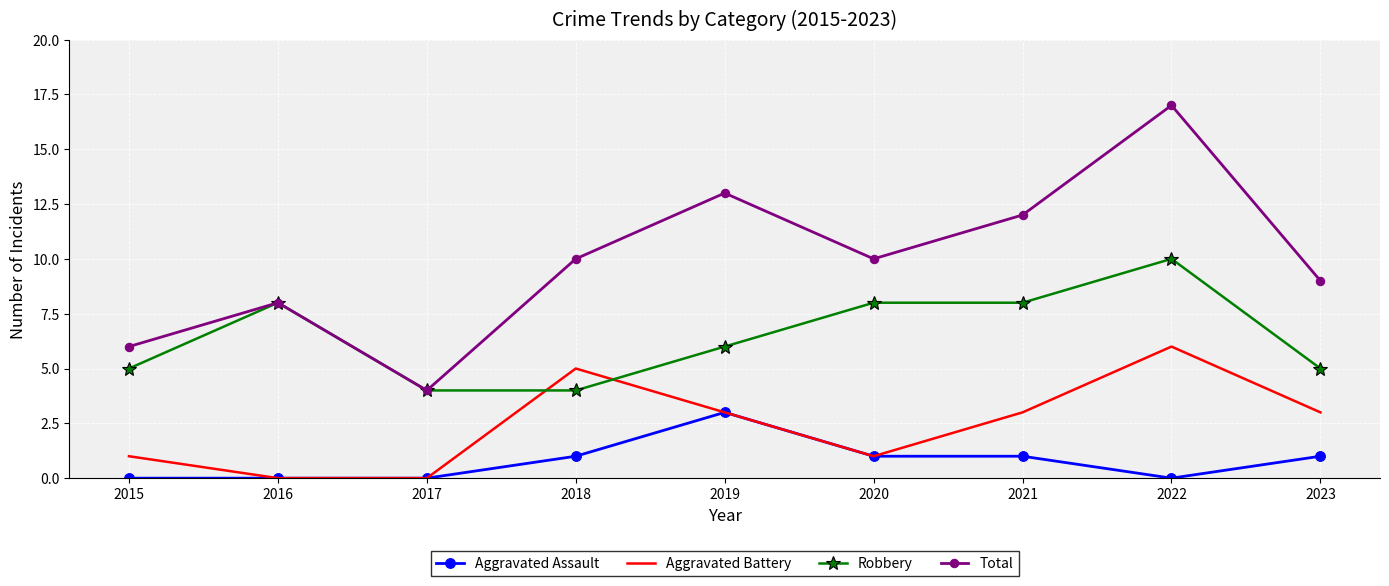

Reading left to right, extract all data points from this chart.

Aggravated Assault: 0	0	0	1	3	1	1	0	1
Aggravated Battery: 1	0	0	5	3	1	3	6	3
Robbery: 5	8	4	4	6	8	8	10	5
Total: 6	8	4	10	13	10	12	17	9